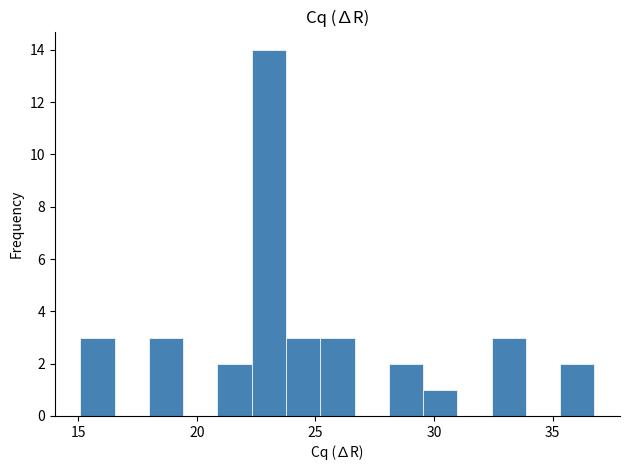

Around what value on the x-axis is the tallest bar? Give the approximate position of its centre, as read against the axis.

23.0